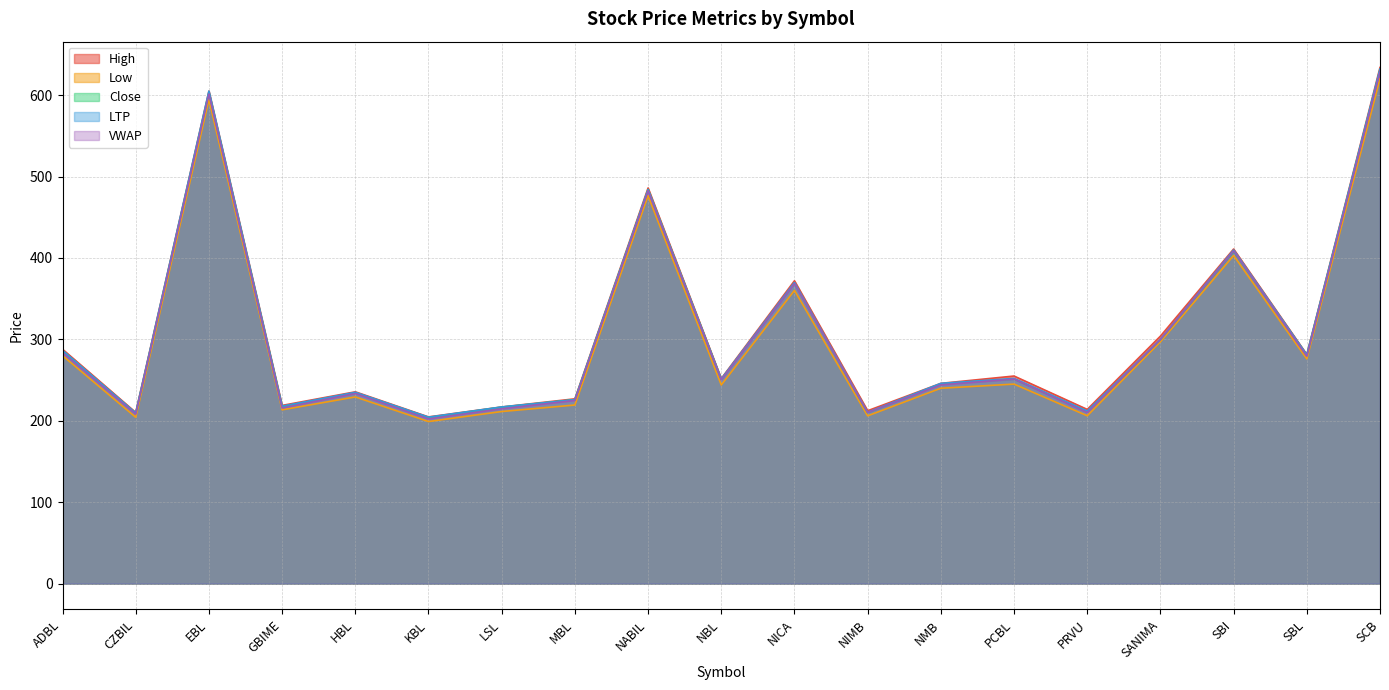

Reading left to right, list all the values displayed in this chart.

High: ADBL=287.9	CZBIL=210.3	EBL=605.0	GBIME=218.9	HBL=235.6	KBL=204.8	LSL=217.0	MBL=227.0	NABIL=486.0	NBL=251.9	NICA=372.0	NIMB=212.4	NMB=246.0	PCBL=255.0	PRVU=214.0	SANIMA=304.0	SBI=411.0	SBL=281.5	SCB=634.0
Low: ADBL=280.0	CZBIL=204.3	EBL=594.5	GBIME=213.5	HBL=229.3	KBL=199.1	LSL=211.4	MBL=219.4	NABIL=476.5	NBL=244.0	NICA=360.2	NIMB=206.1	NMB=240.0	PCBL=245.1	PRVU=206.2	SANIMA=297.0	SBI=403.0	SBL=276.0	SCB=620.1
Close: ADBL=285.9	CZBIL=209.1	EBL=603.1	GBIME=217.3	HBL=234.4	KBL=204.0	LSL=216.8	MBL=226.0	NABIL=484.0	NBL=251.1	NICA=369.1	NIMB=210.1	NMB=245.3	PCBL=251.3	PRVU=210.9	SANIMA=299.8	SBI=408.0	SBL=280.7	SCB=631.0
LTP: ADBL=286.5	CZBIL=209.5	EBL=605.0	GBIME=218.0	HBL=235.0	KBL=204.5	LSL=217.0	MBL=226.0	NABIL=484.0	NBL=251.2	NICA=369.9	NIMB=210.4	NMB=246.0	PCBL=252.0	PRVU=212.0	SANIMA=300.0	SBI=409.8	SBL=281.0	SCB=632.1
VWAP: ADBL=283.7	CZBIL=208.2	EBL=601.4	GBIME=215.8	HBL=233.5	KBL=202.3	LSL=214.8	MBL=225.0	NABIL=482.6	NBL=250.5	NICA=368.5	NIMB=210.2	NMB=244.2	PCBL=251.2	PRVU=210.1	SANIMA=299.8	SBI=408.6	SBL=279.3	SCB=629.0